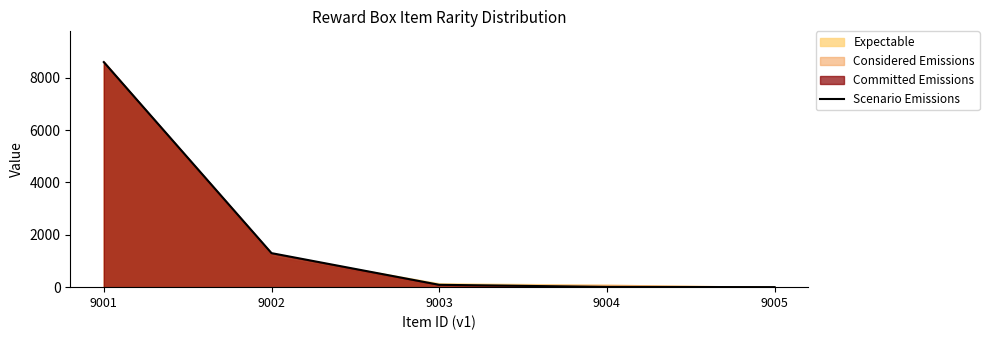

Reading left to right, what are all the values shown in this chart?

9001=8600	9002=1300	9003=90	9004=9	9005=1